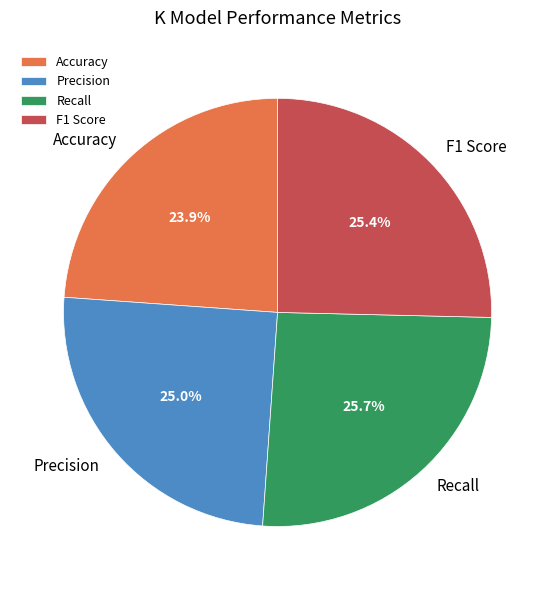

How many segments does this pie chart have?

4